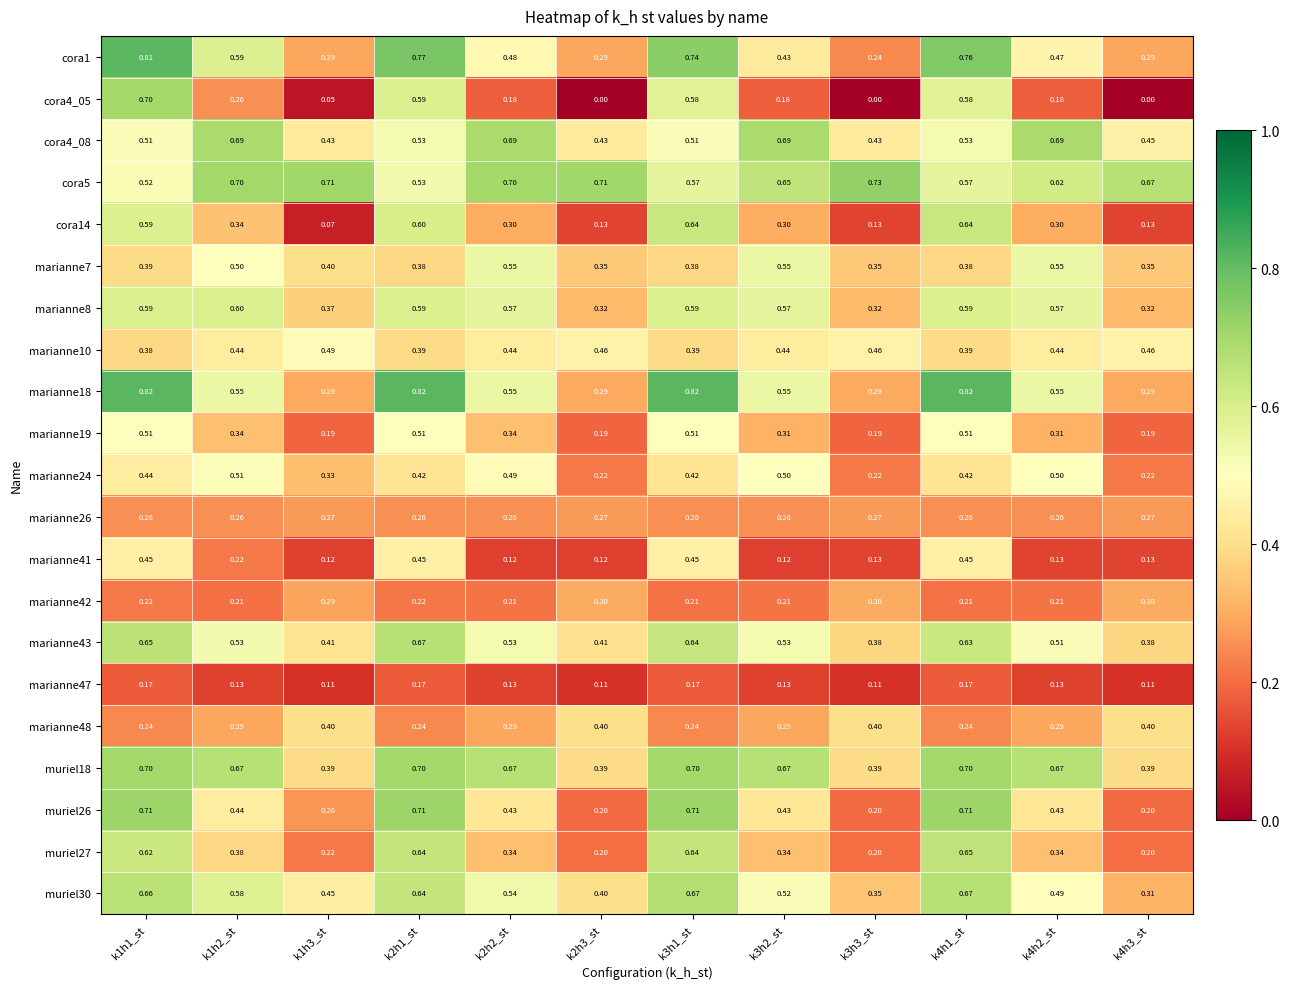

Which series has the largest range (max minus min)?

cora4_05